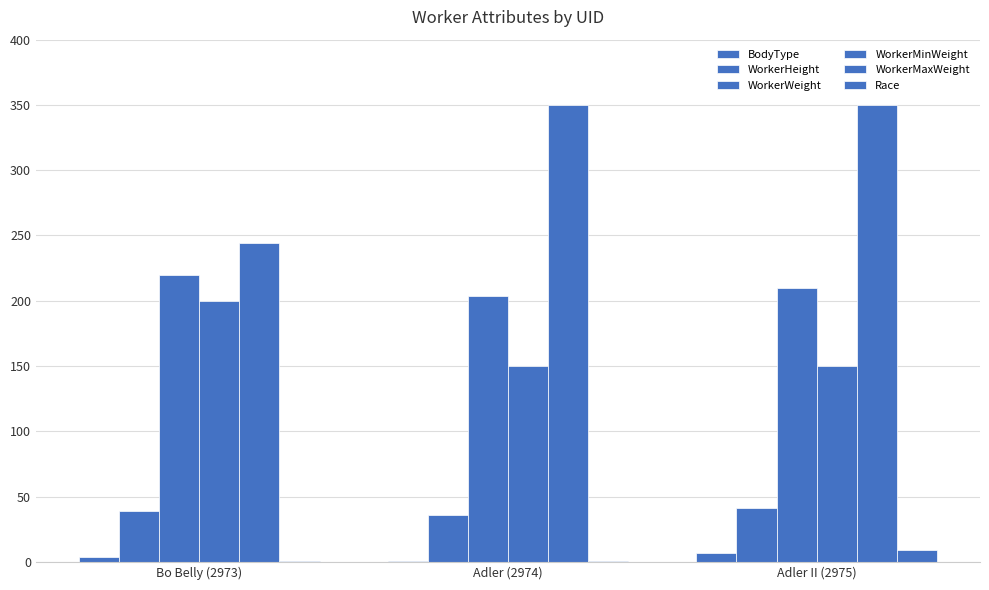

Count the number of data series in this chart.

6